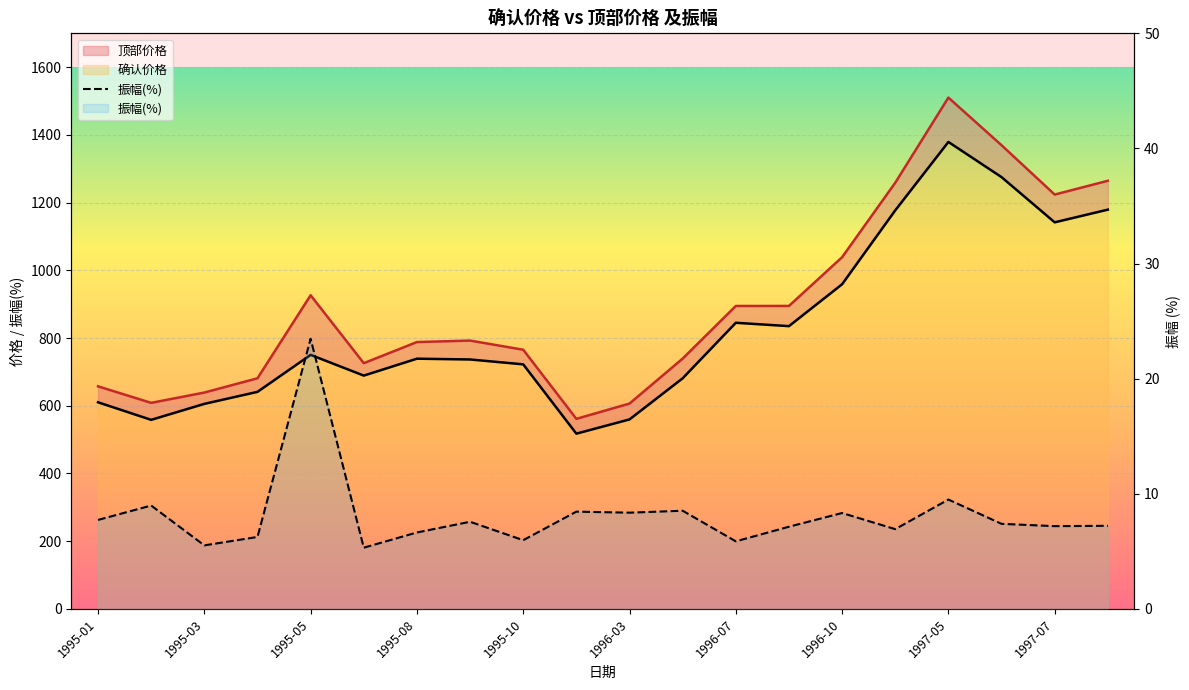

What is the smallest value displayed?

5.3